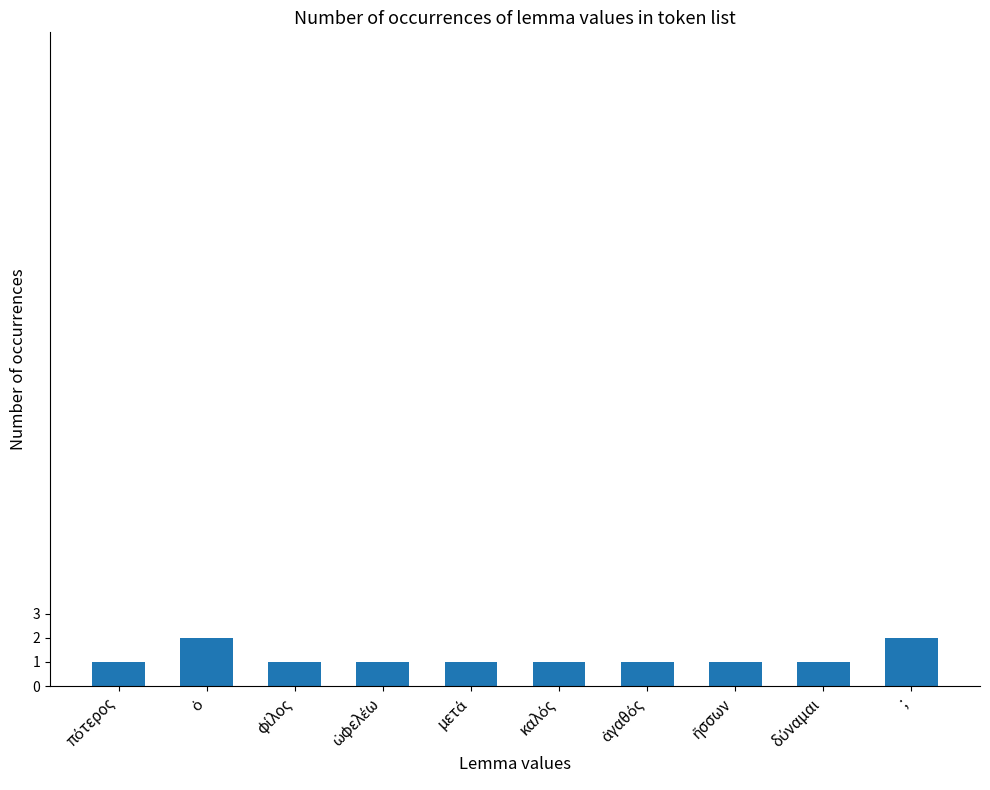

What is the sum of all values?

12